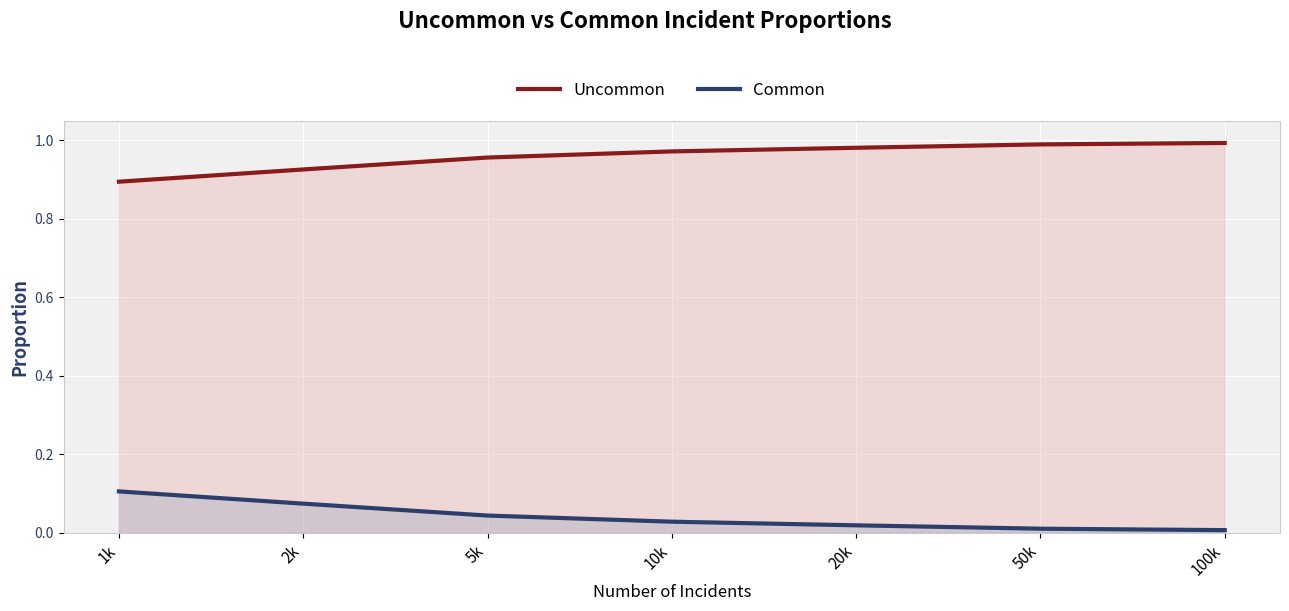

What is the highest value of the Uncommon series?

1.0